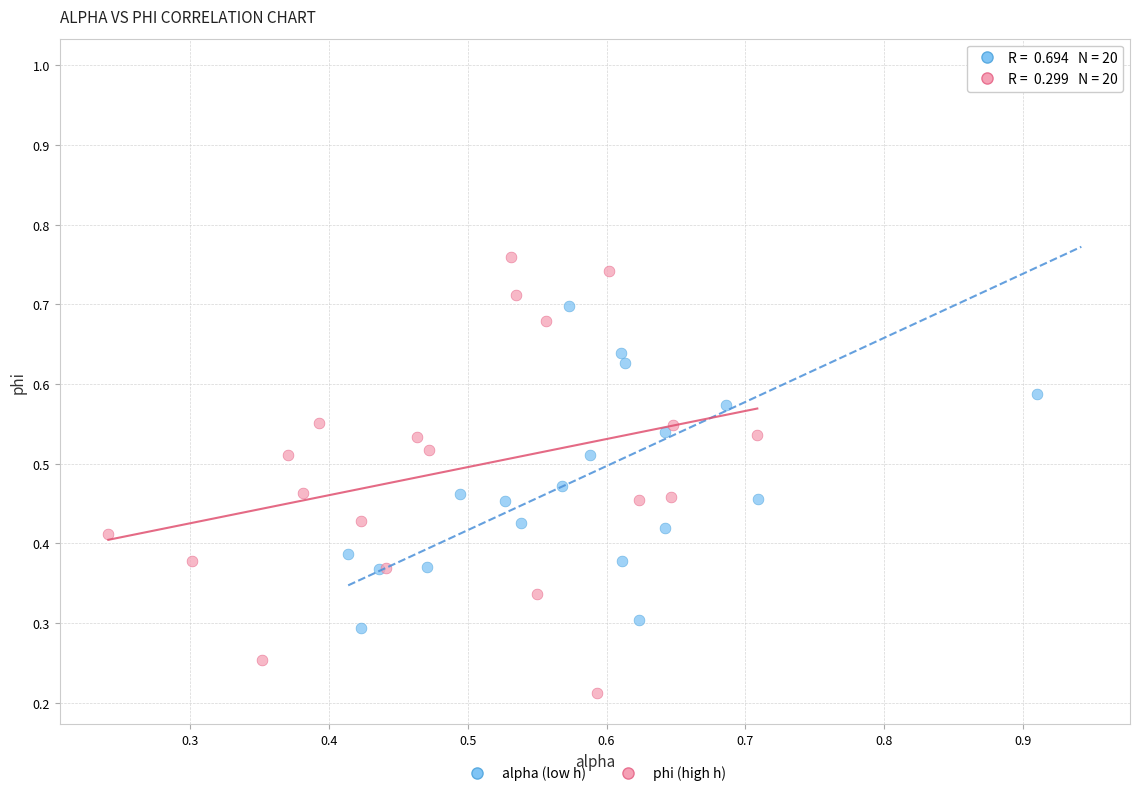

What are all the series names shown in the legend?

alpha (low h), phi (high h)